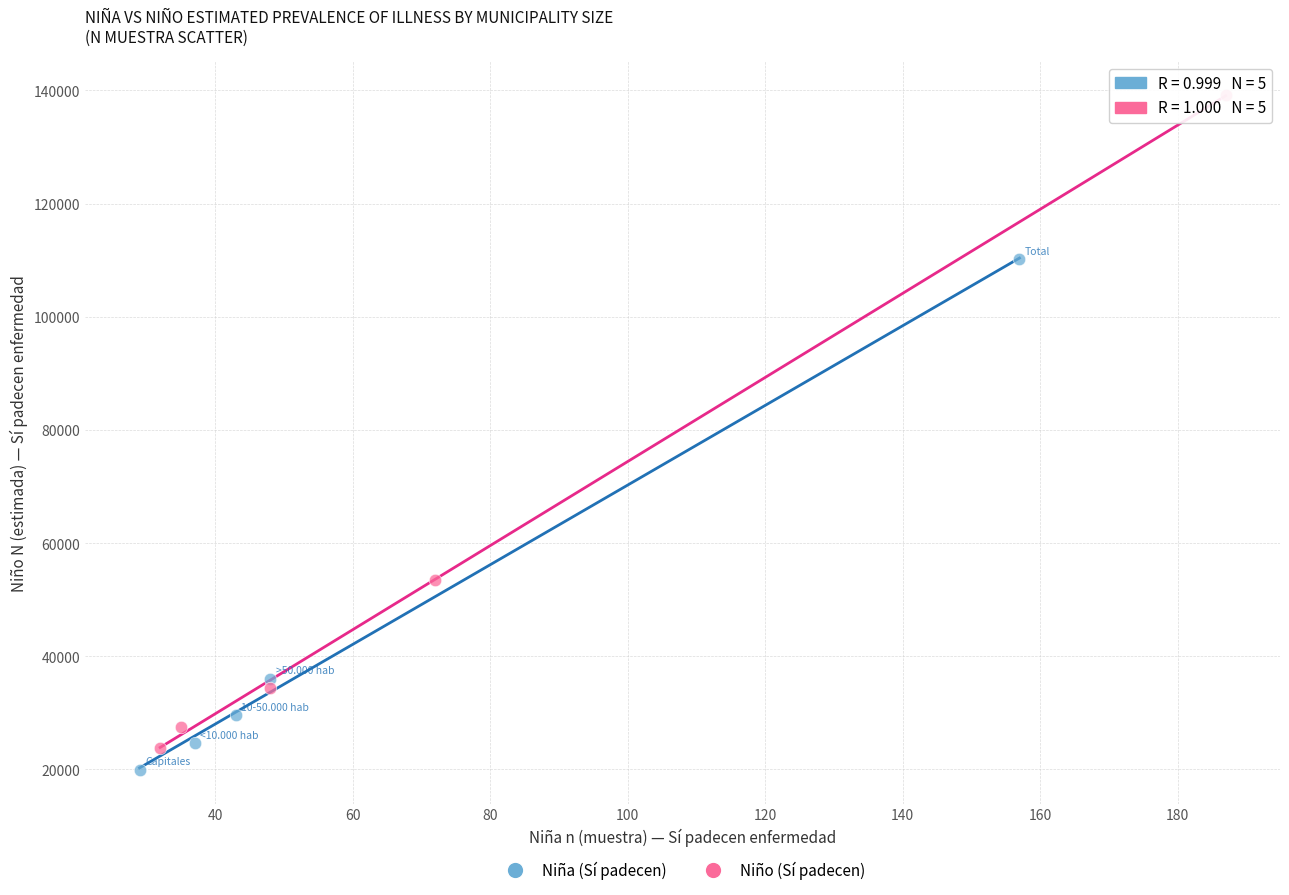

What are all the series names shown in the legend?

Niña (Sí padecen), Niño (Sí padecen)